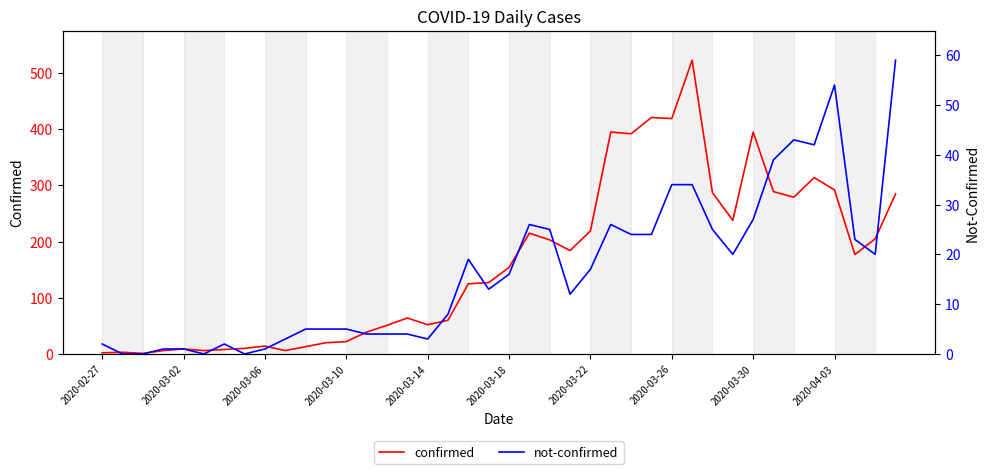

Where does the confirmed series first go above 154?

21